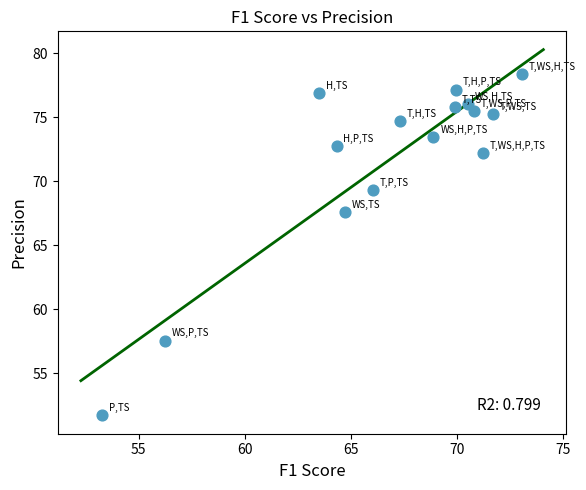

What Y value in the scatter plot is closest to 65?

67.6